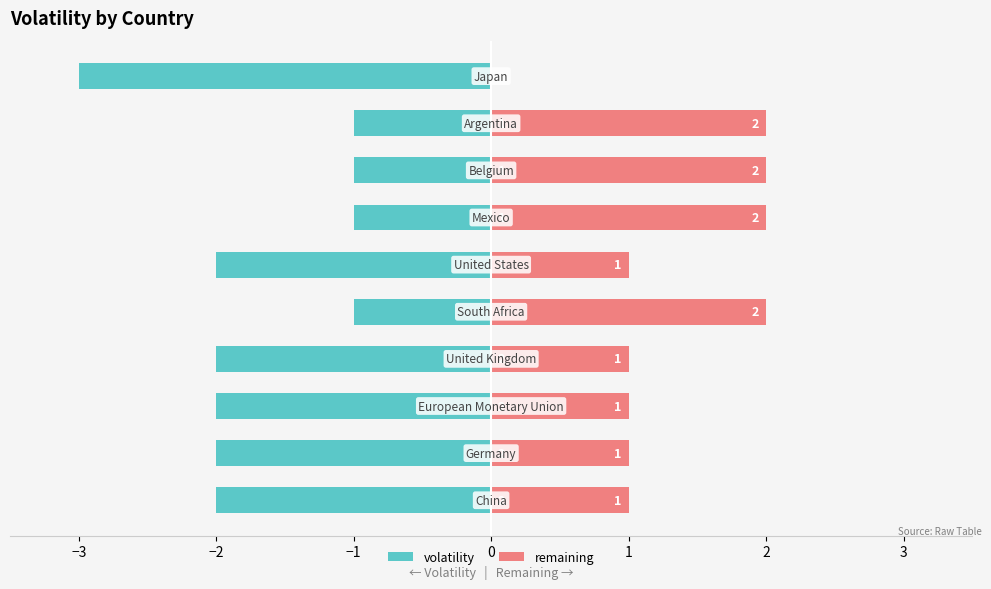

What is the difference between the maximum and minimum values in the remaining series?

2